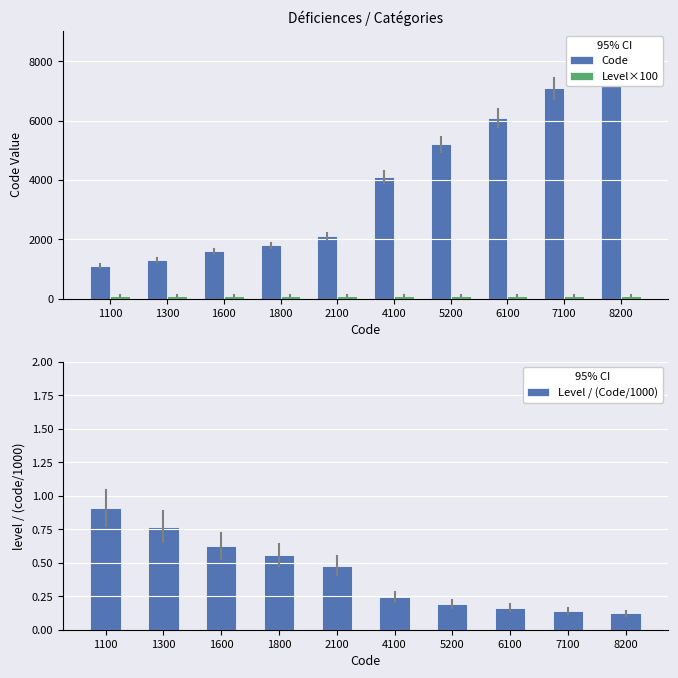

True or false: Code has a value of 1300.0 at 1300.

True